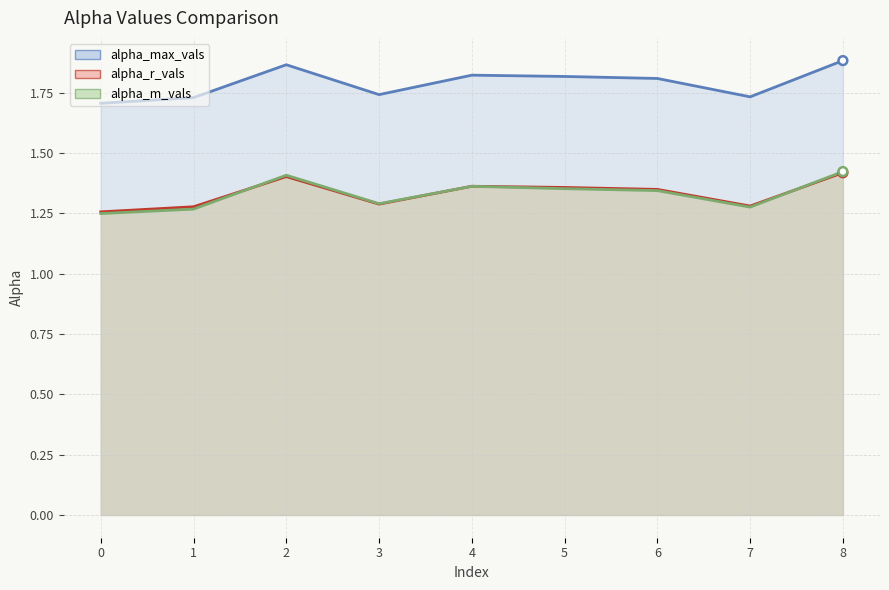

Which series contains the lowest Y value?

alpha_m_vals